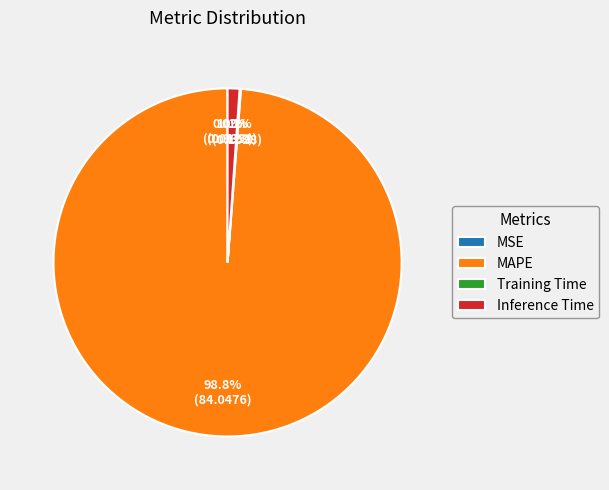

True or false: Inference Time accounts for 11% of the total.

False